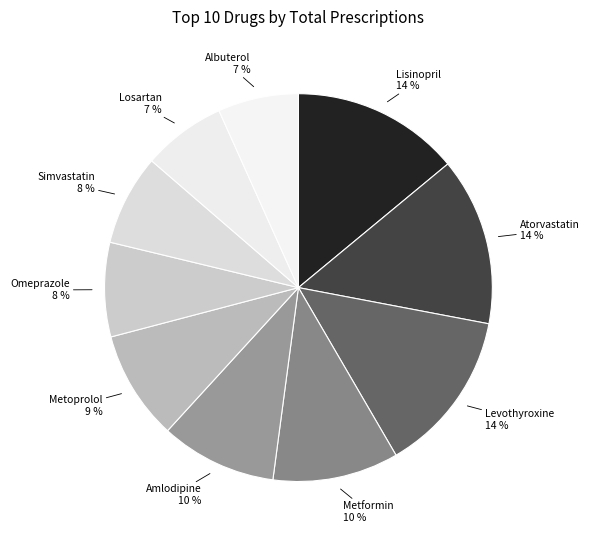

To the nearest percent, what is the average slice percentage?

10%